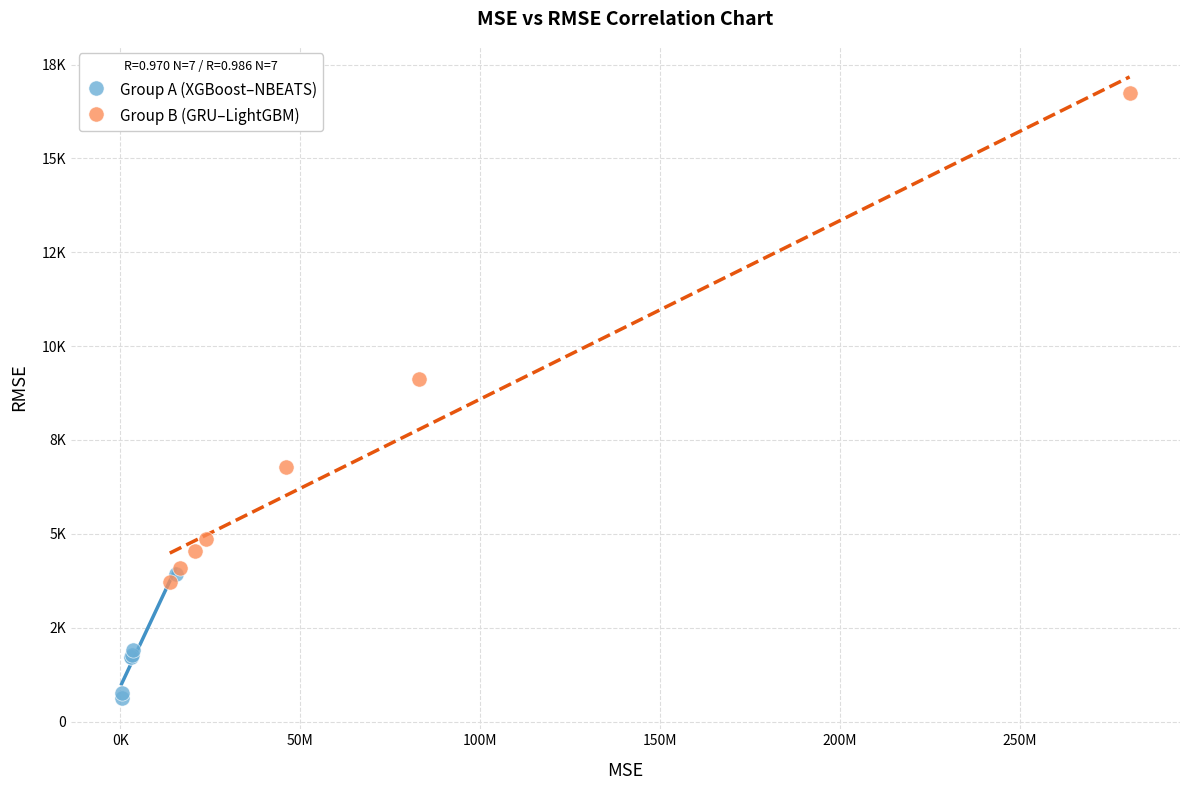

What are all the series names shown in the legend?

Group A (XGBoost–NBEATS), Group B (GRU–LightGBM)